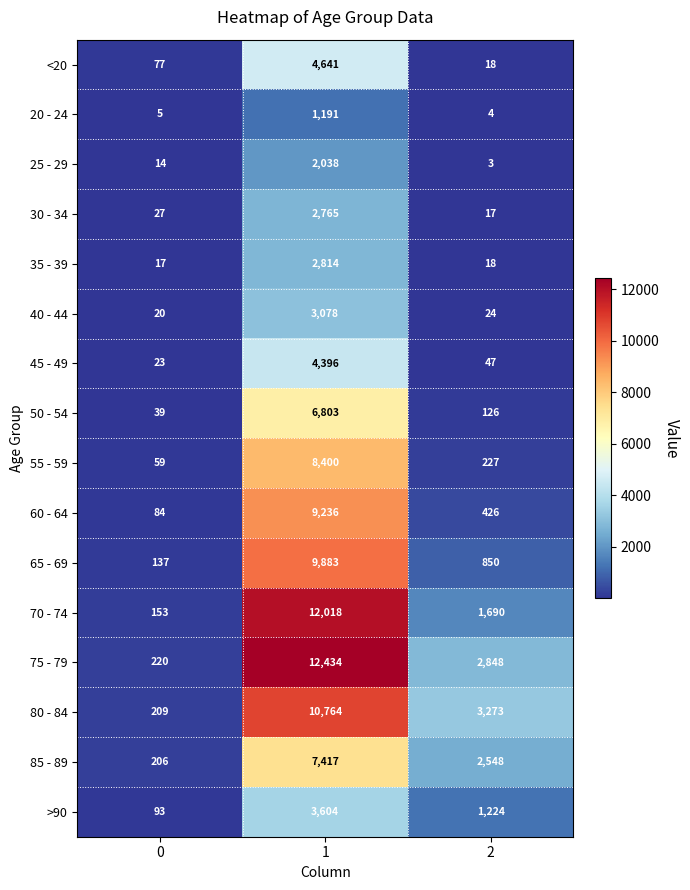

Is it true that 60 - 64 equals 128 at 0?

False